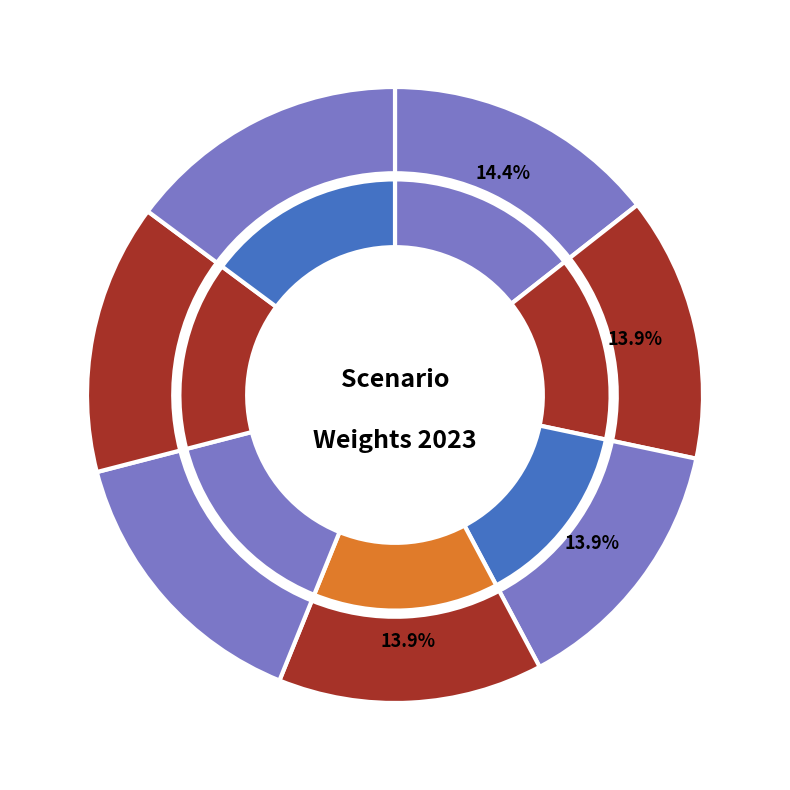

How many segments does this pie chart have?

7